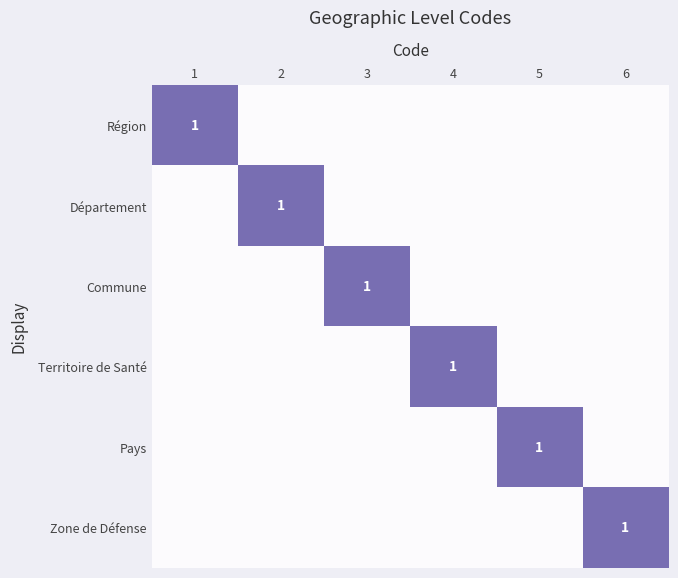

At how many categories does at least one series exceed 0?

6